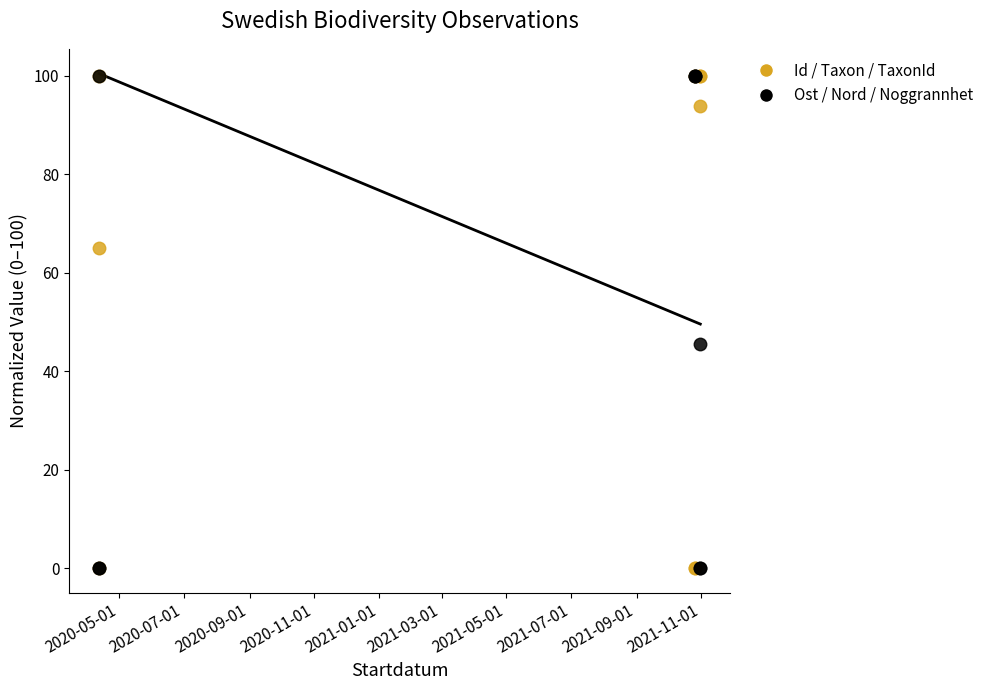

What is the label of the 3rd point from the right?

2020-05-01